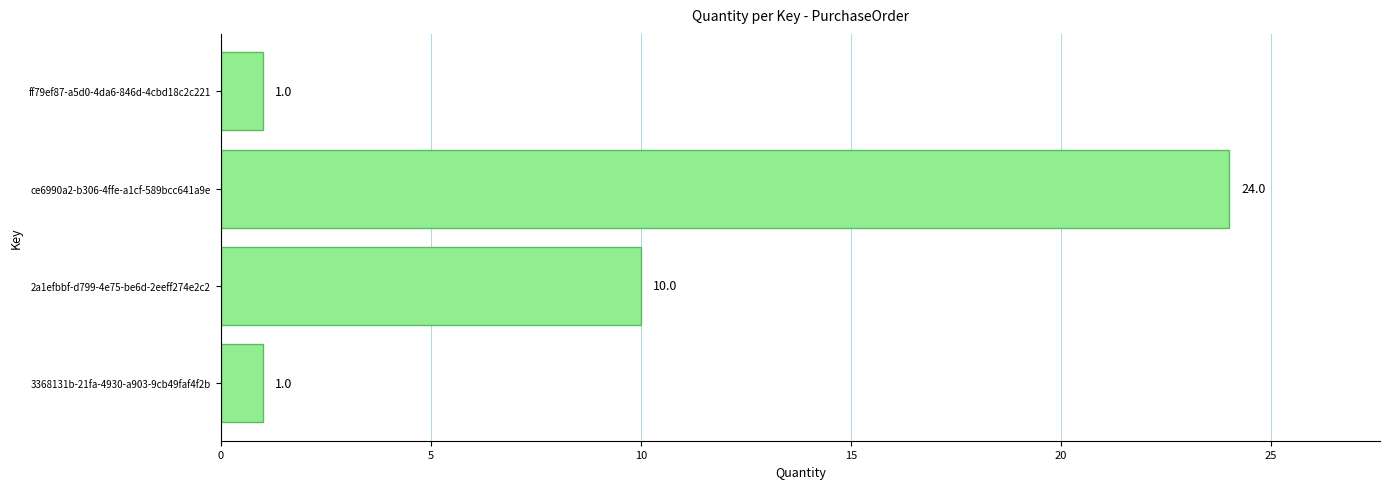

Reading top to bottom, what are all the values shown in this chart?

1	24	10	1